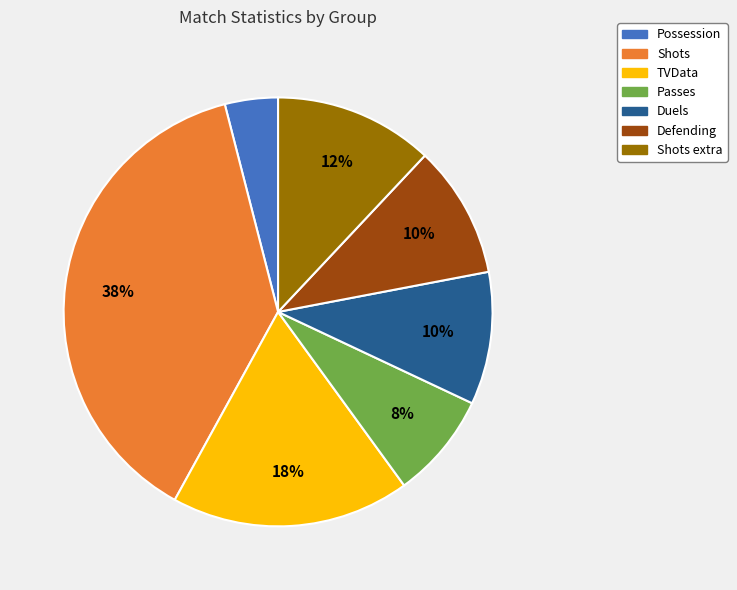

To the nearest percent, what is the difference between the largest and smallest slice percentages?

34%